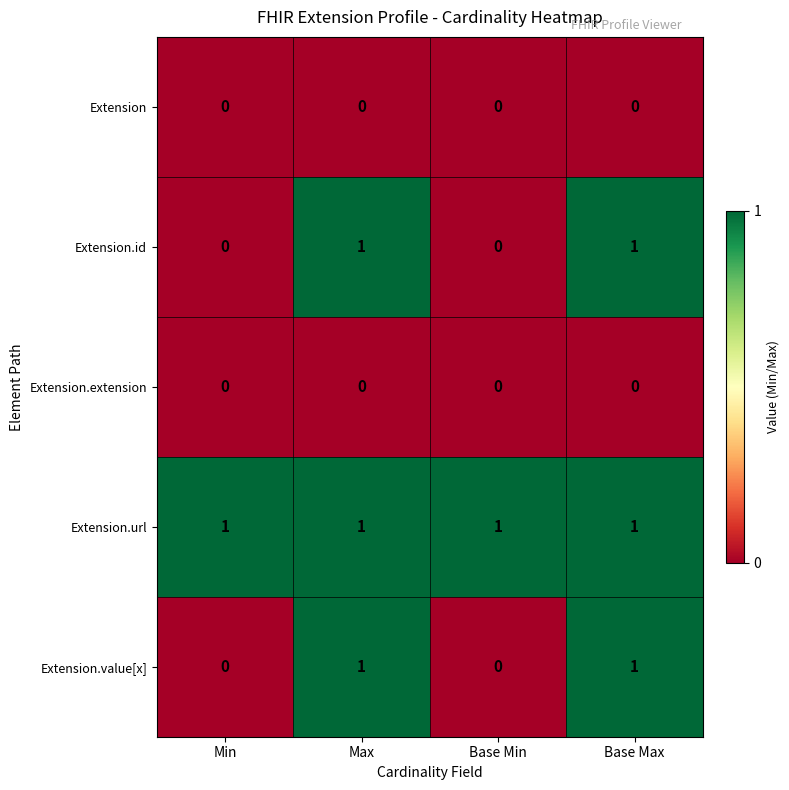

Reading right to left, what are all the values shown in this chart?

Extension: 0	0	0	0
Extension.id: 1	0	1	0
Extension.extension: 0	0	0	0
Extension.url: 1	1	1	1
Extension.value[x]: 1	0	1	0